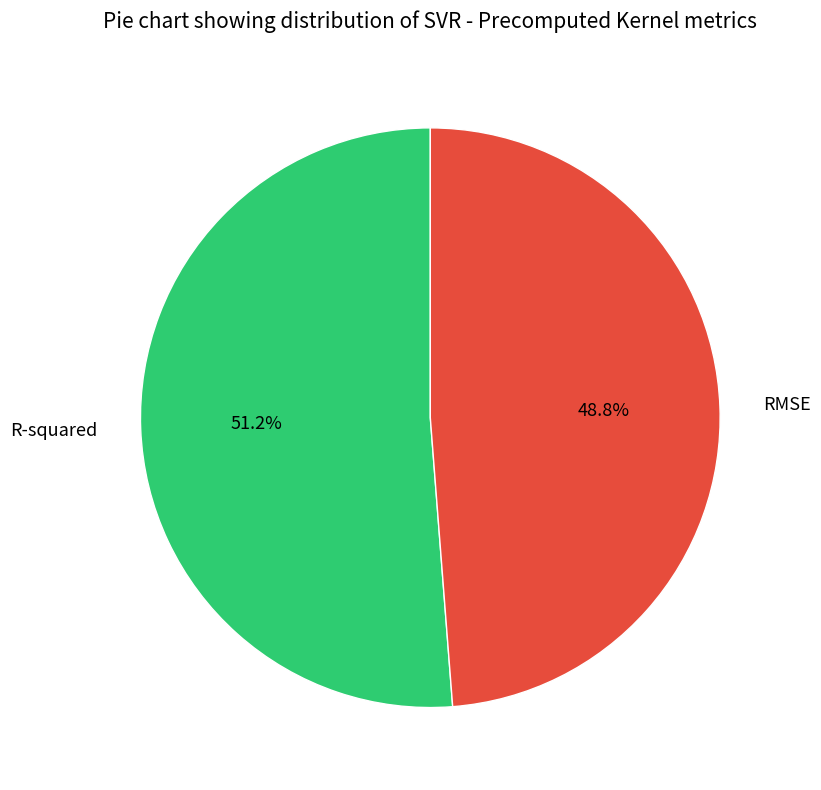

Rank the categories by value from lowest to highest.

RMSE, R-squared